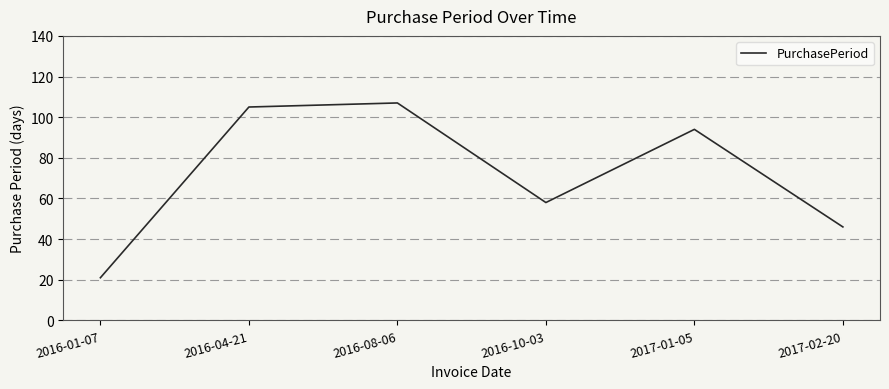

How many lines are shown in the chart?

1